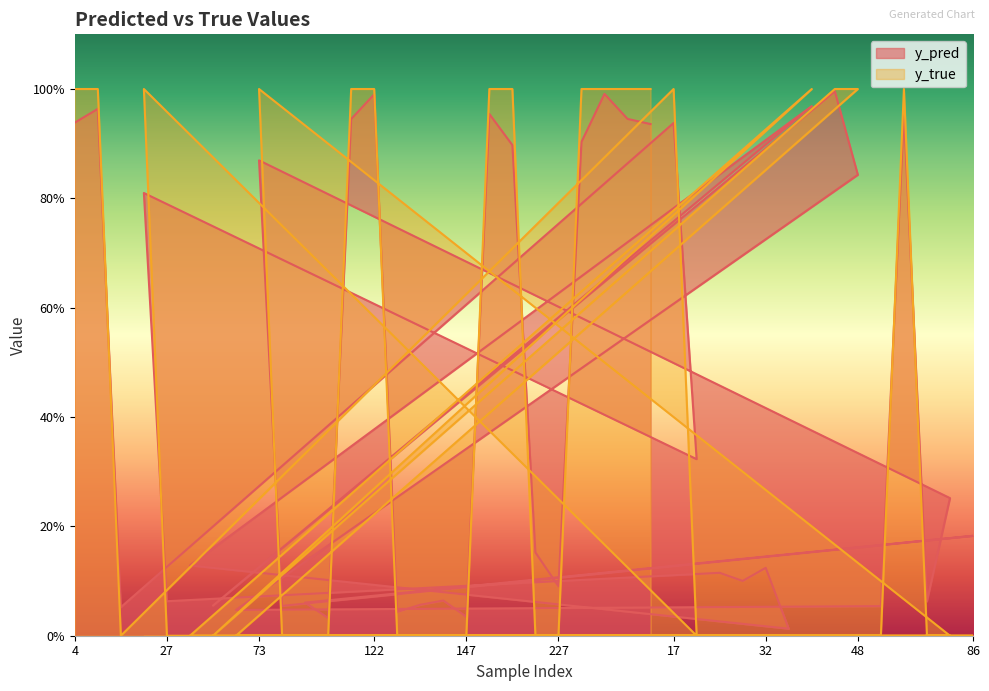

Does the chart display data point markers on the line(s)?

No